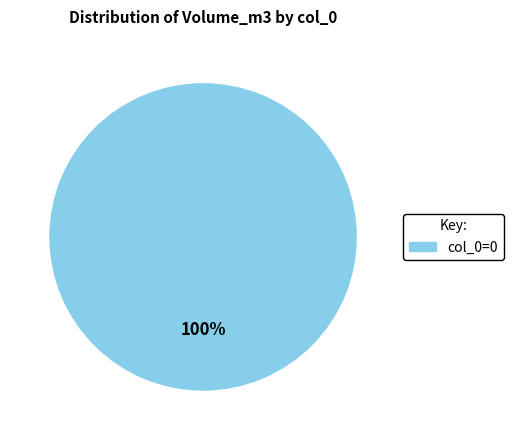

Count the number of slices in the pie.

1